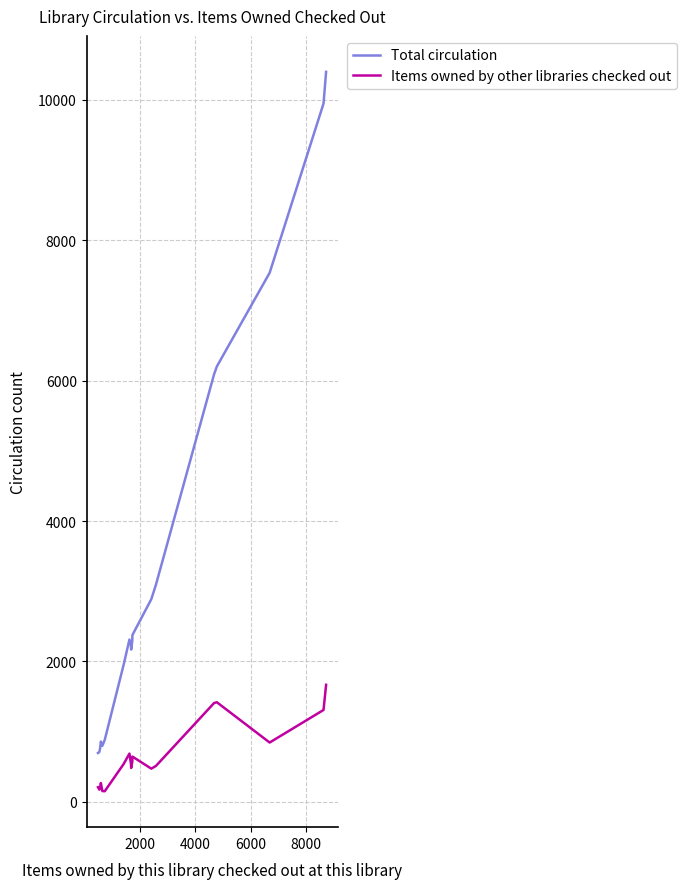

True or false: Total circulation and Items owned by other libraries checked out intersect in this chart.

False